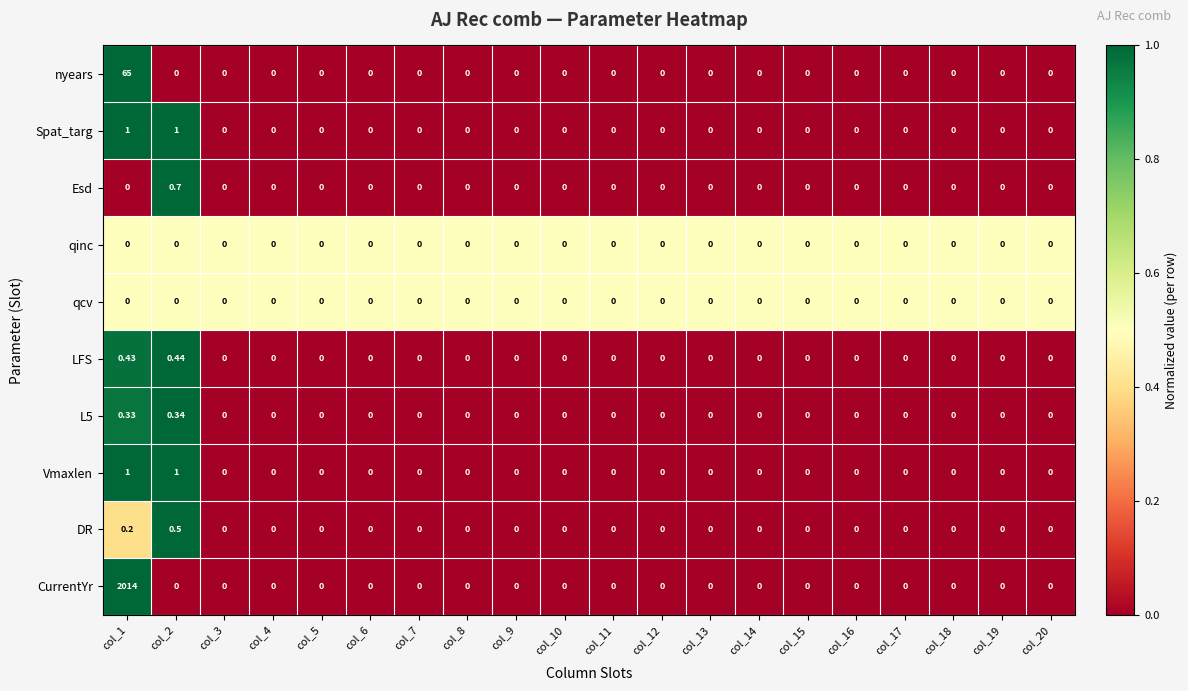

Which series has the largest range (max minus min)?

CurrentYr